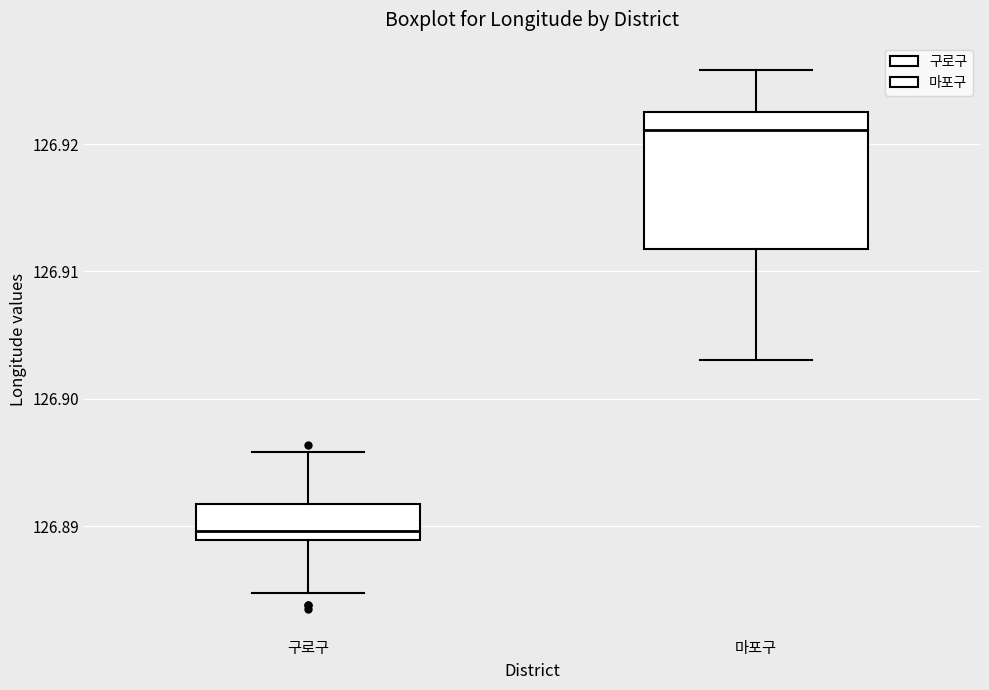

Where does the median line of the box for 마포구 sit on the y-axis? The values are not printed on the chart, so give them approximately, as read against the axis.

126.921